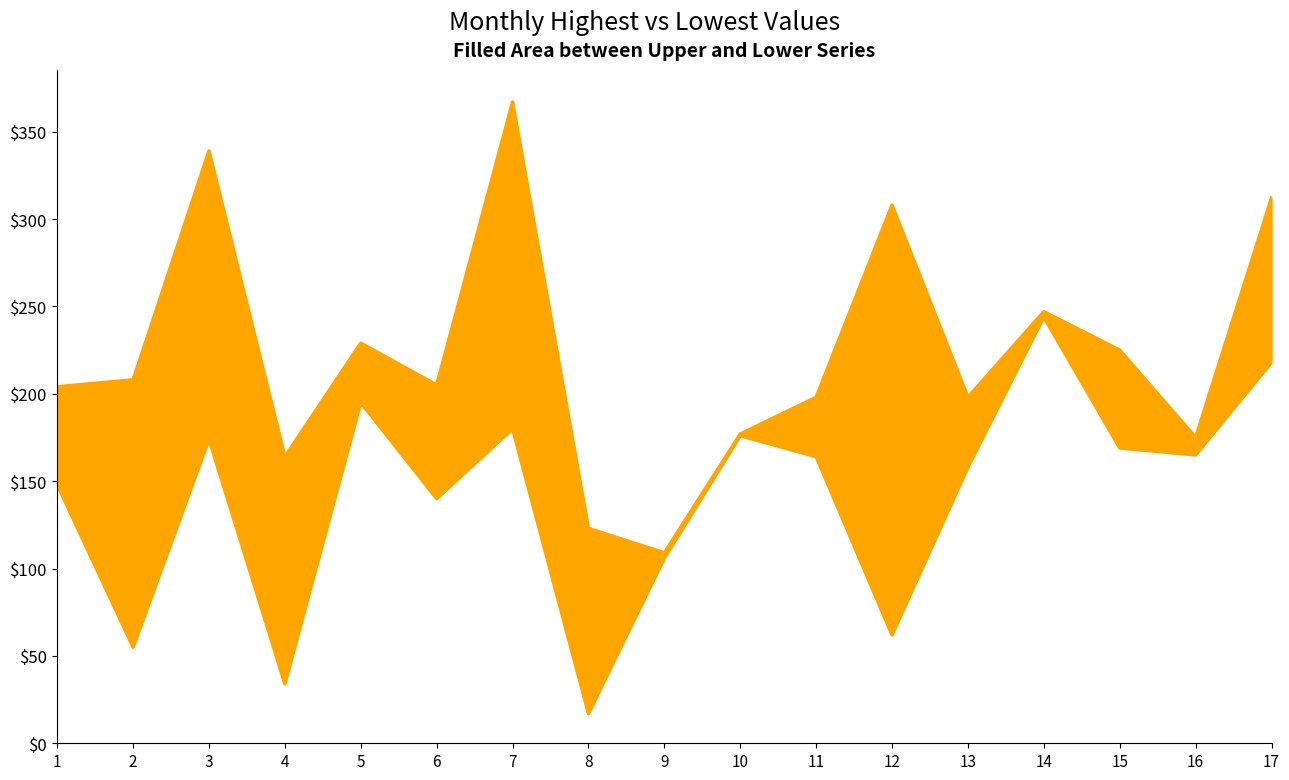

Count the number of categories in the chart.

17